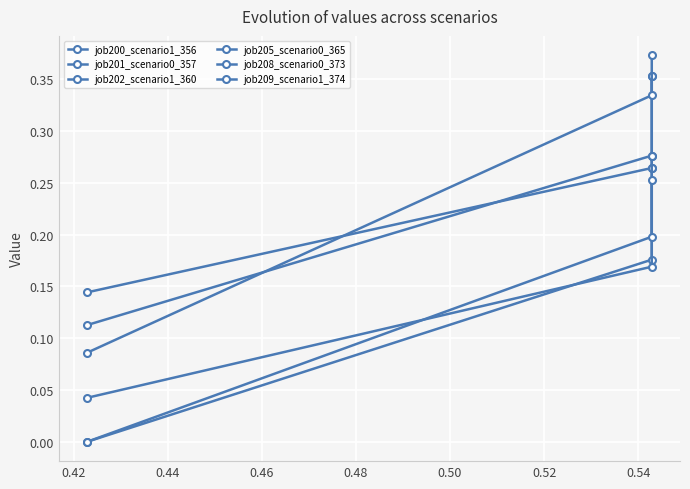

What is the average value of the job208_scenario0_373 series?

0.2